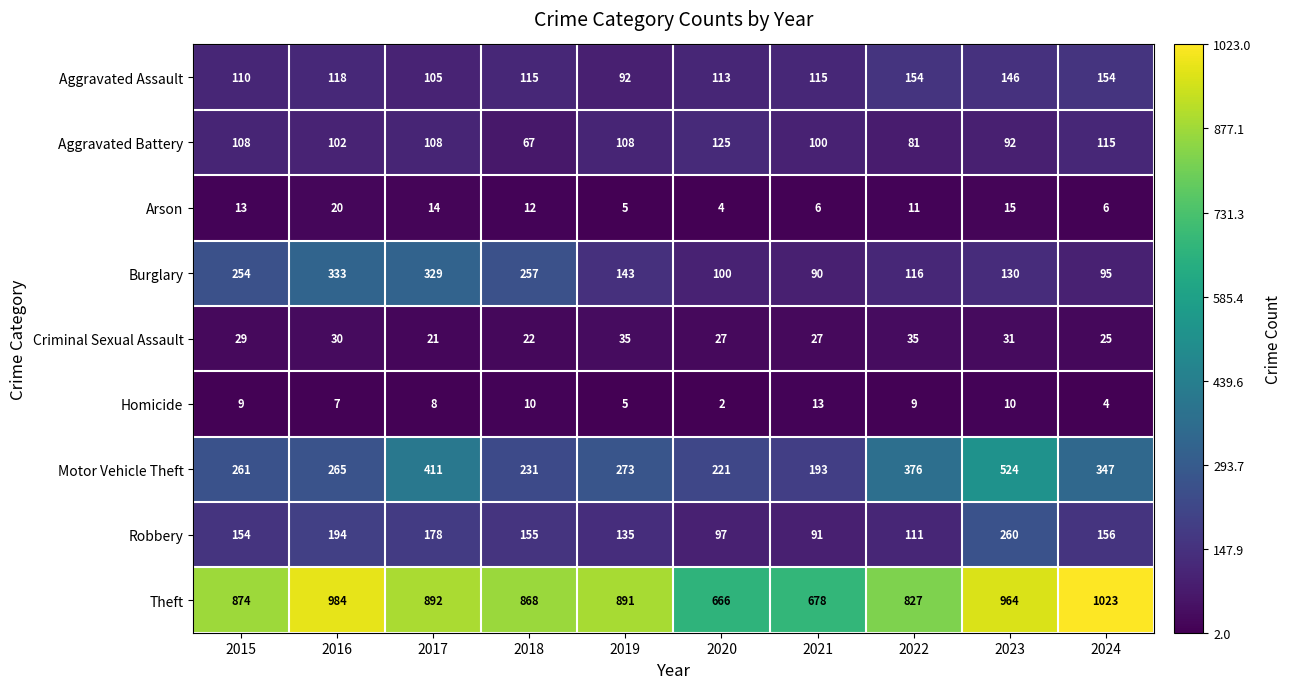

The Arson series shows 6 at 2017. True or false?

False